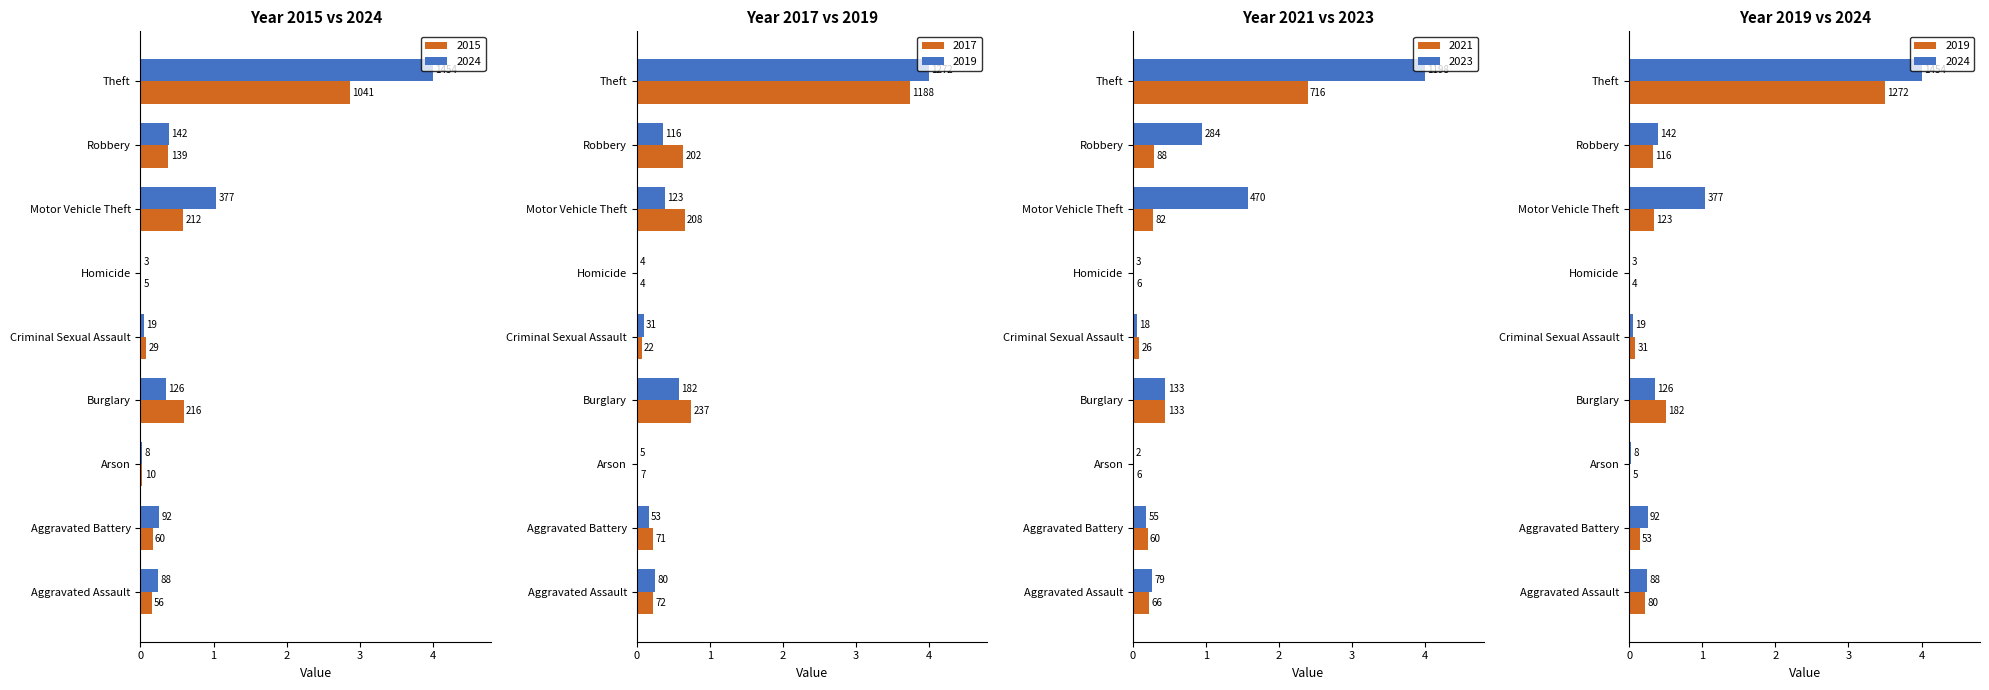

List the labels in order of 2024 value, largest first.

Theft, Motor Vehicle Theft, Robbery, Burglary, Aggravated Battery, Aggravated Assault, Criminal Sexual Assault, Arson, Homicide